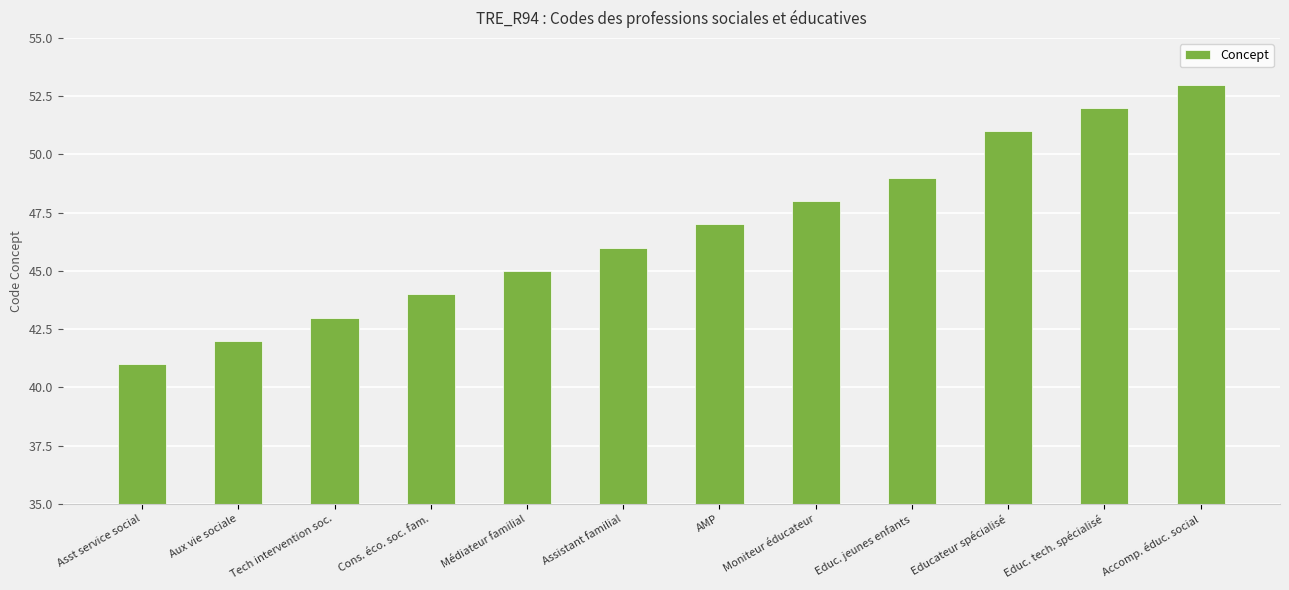

What is the greatest value displayed?

53